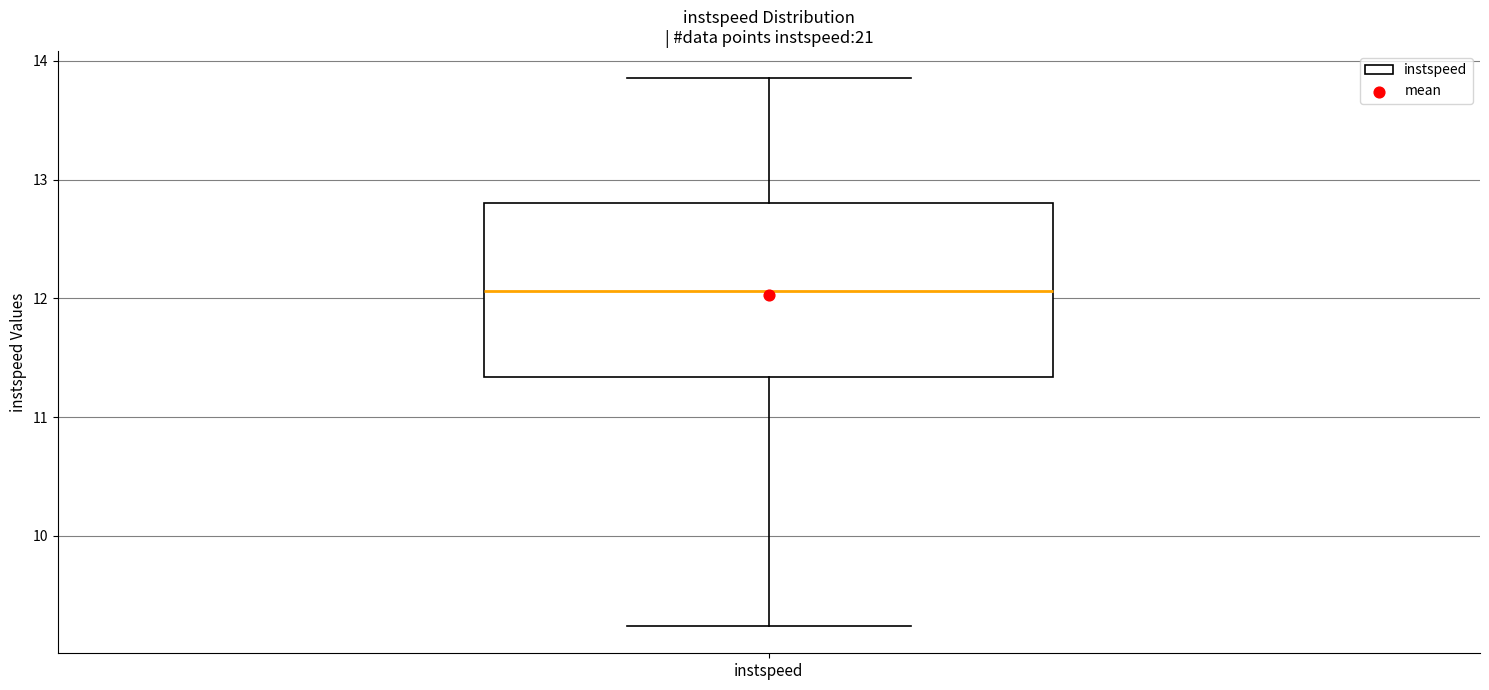

Transcribe this box plot: give where the median line is, the range the box spans, and where the two whiskers end, as read against the y-axis. The values are not printed on the chart, so give them approximately, as read against the axis.

median 12.1, box 11.3 to 12.8, whiskers 9.2 to 13.9